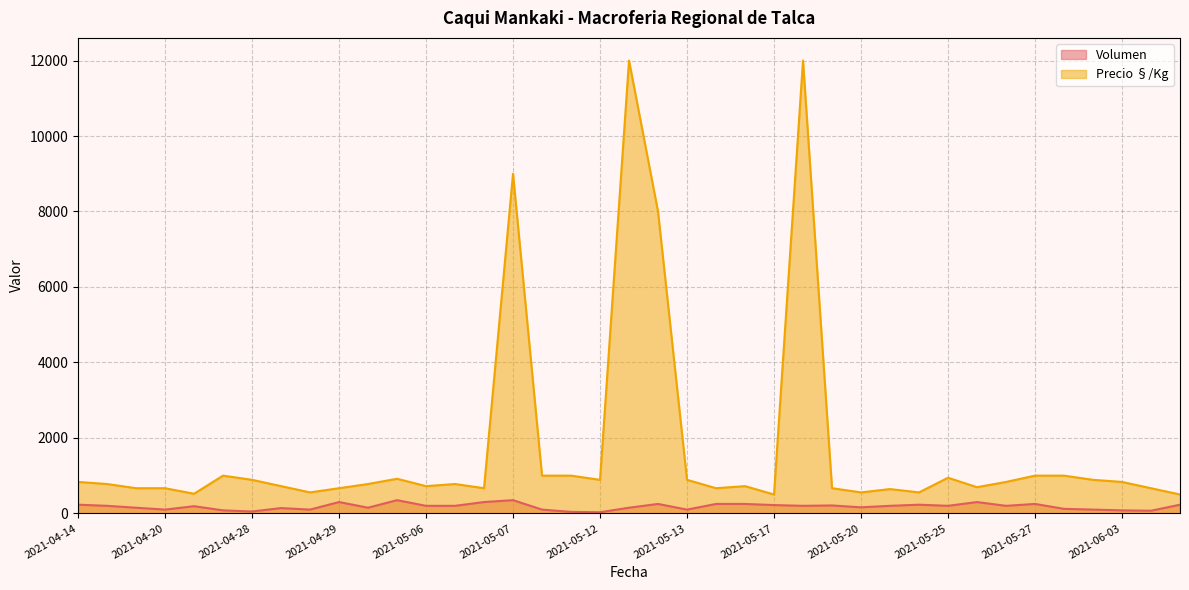

Which series has the largest total across all categories?

Precio §/Kg